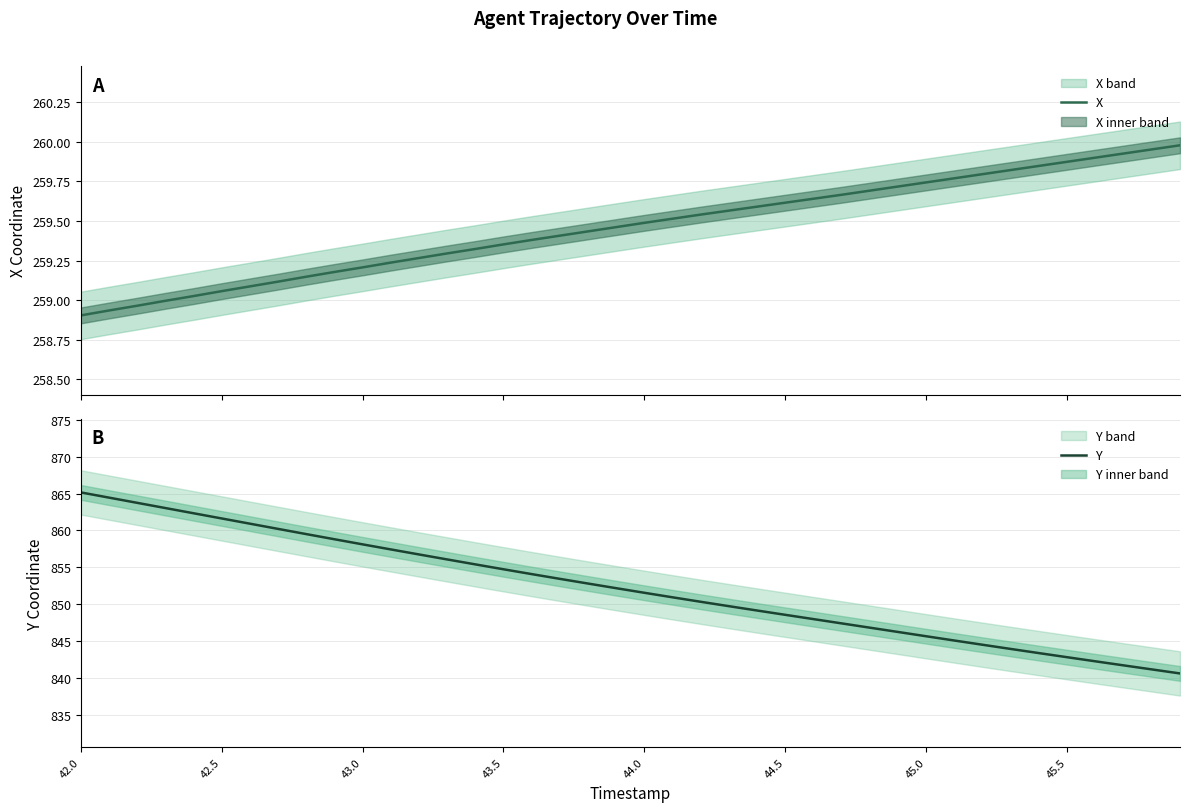

True or false: X and Y intersect in this chart.

False